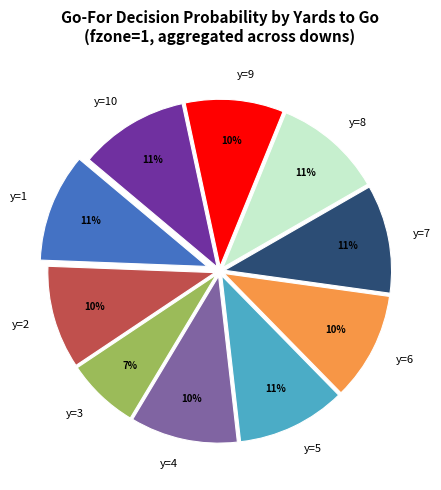

Do y=10 and y=3 together represent more than half of the pie?

No